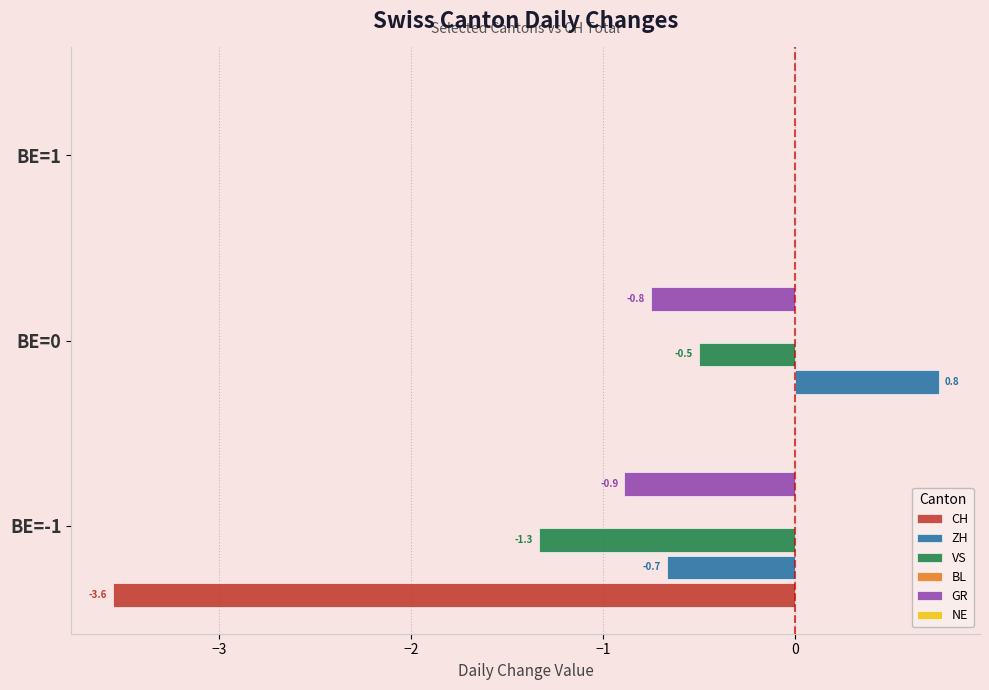

The value of ZH at BE=-1 is -1.0. True or false?

False